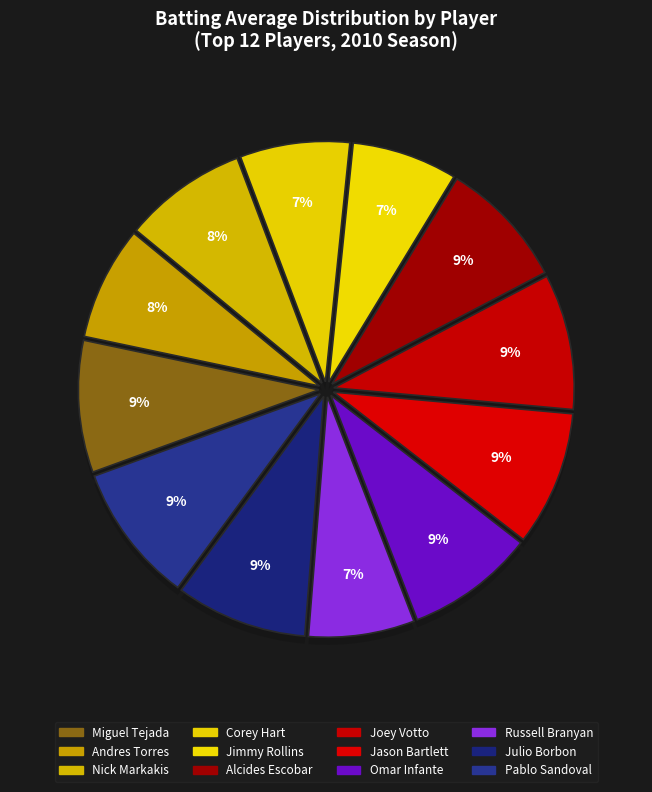

How many slices are in this pie chart?

12